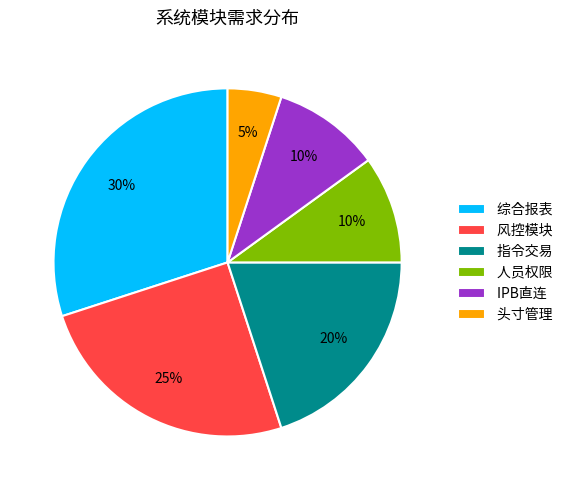

To the nearest percent, what portion does 头寸管理 represent?

5%